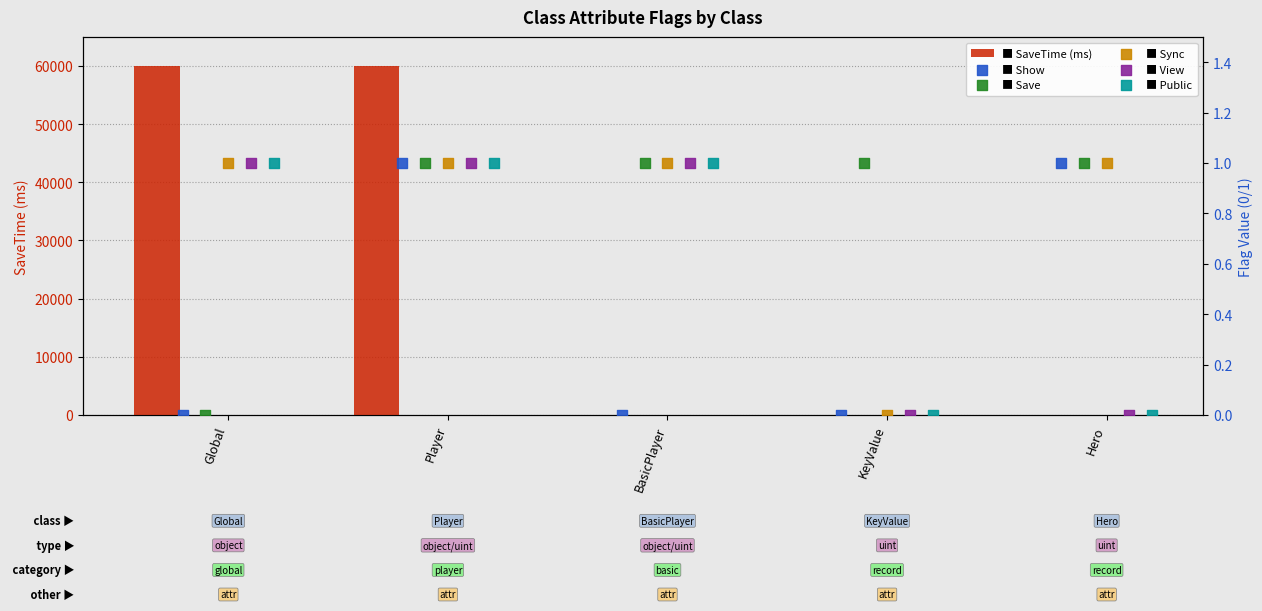

Which series has the widest spread of Y values?

SaveTime